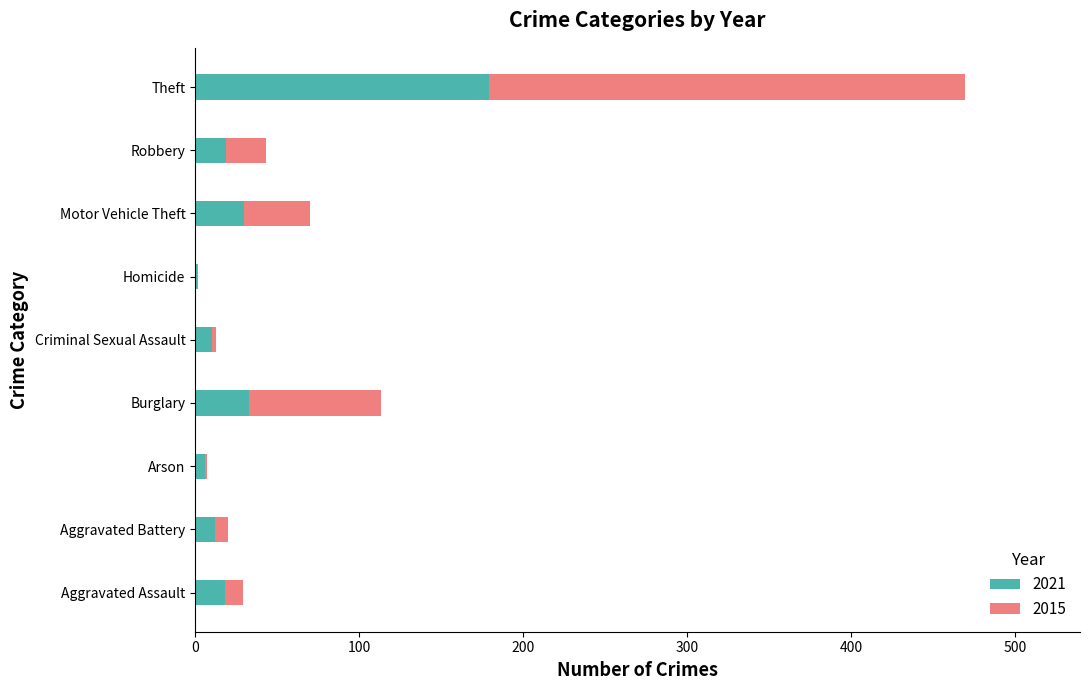

What is the total value across all series at Theft?

469